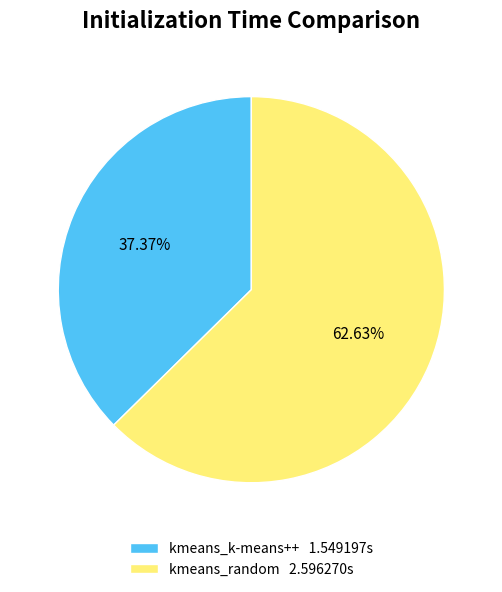

Which slice represents more than half of the pie?

kmeans_random